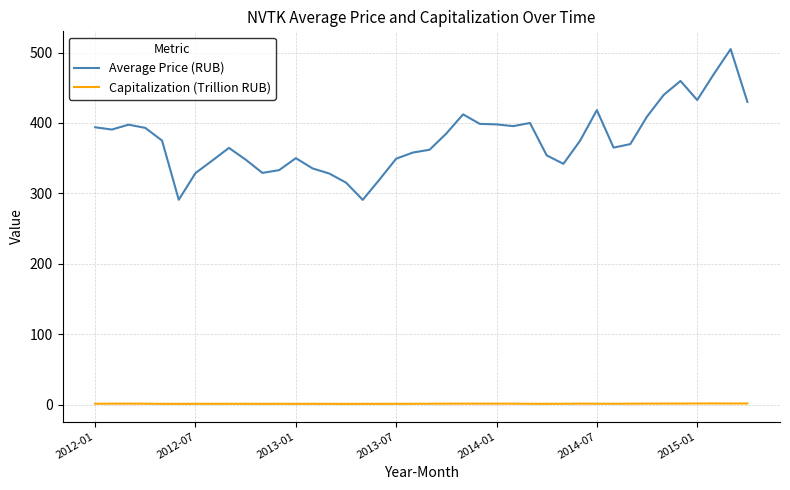

Which series has the largest total across all categories?

Average Price (RUB)